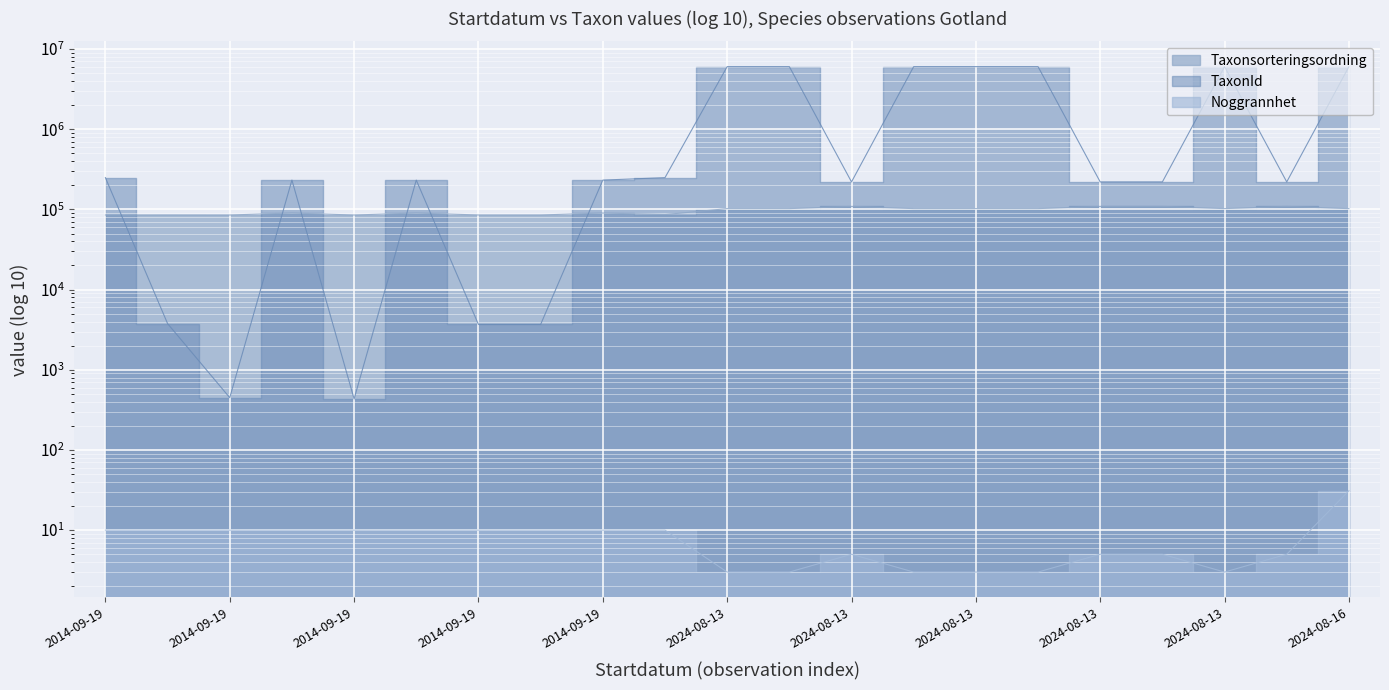

Which category has the highest value in the Taxonsorteringsordning series?

2024-08-13